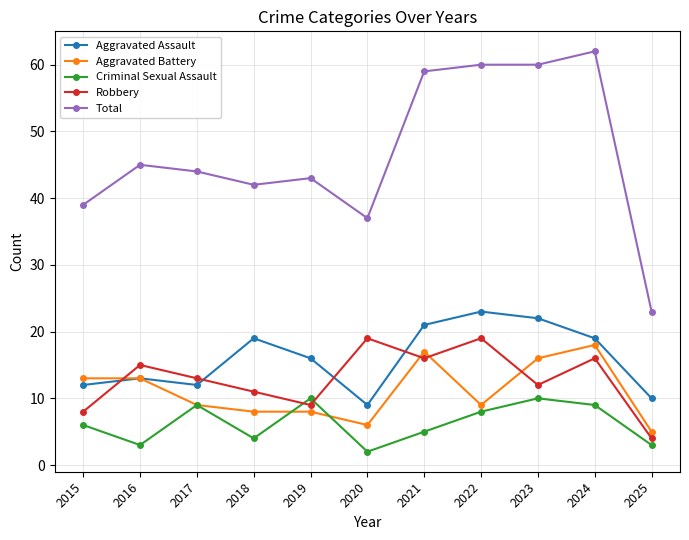

What is the total value across all series at 2022?

119